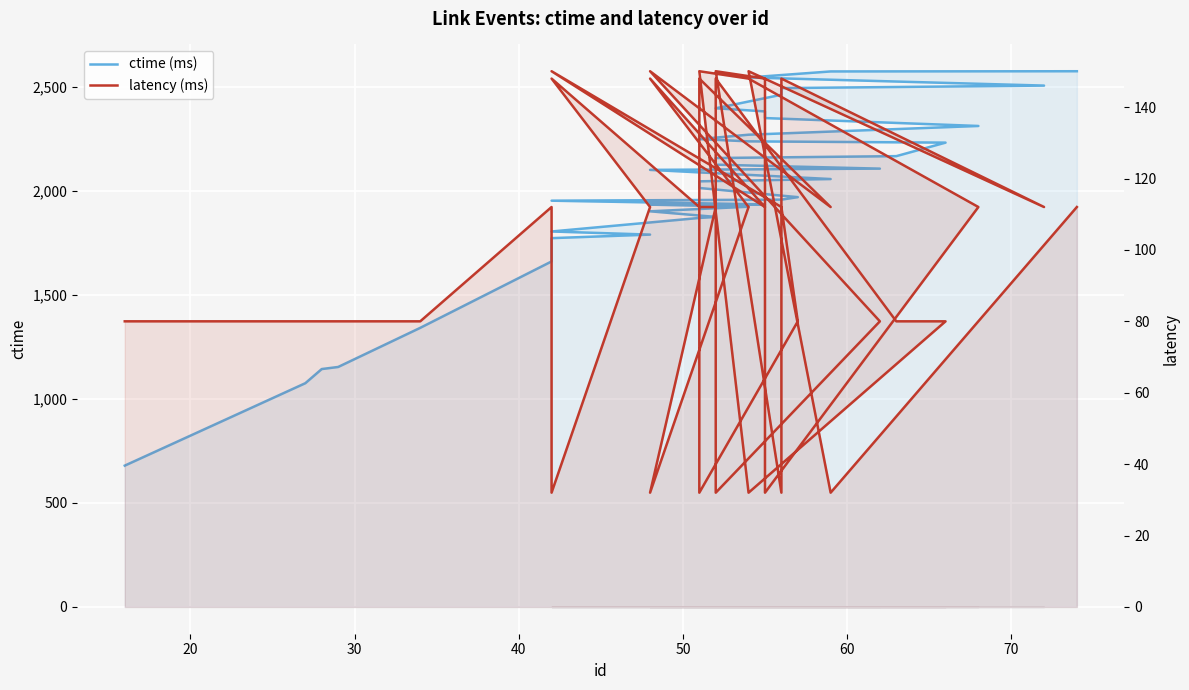

List the series in order of their peak value, highest first.

ctime (ms), latency (ms)